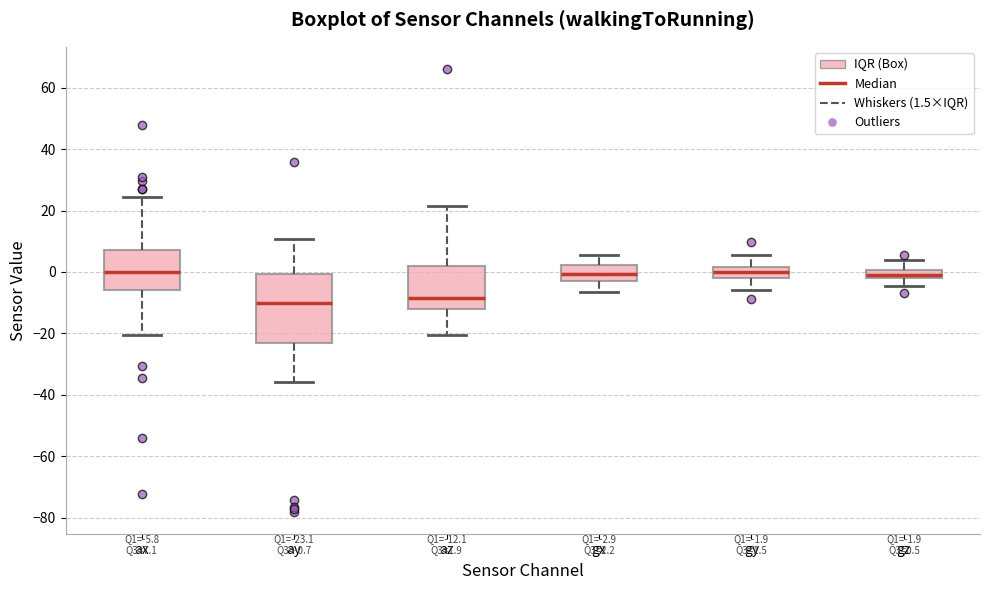

Comparing the boxes themselves (not the whiskers), which one is the tallest?

ay